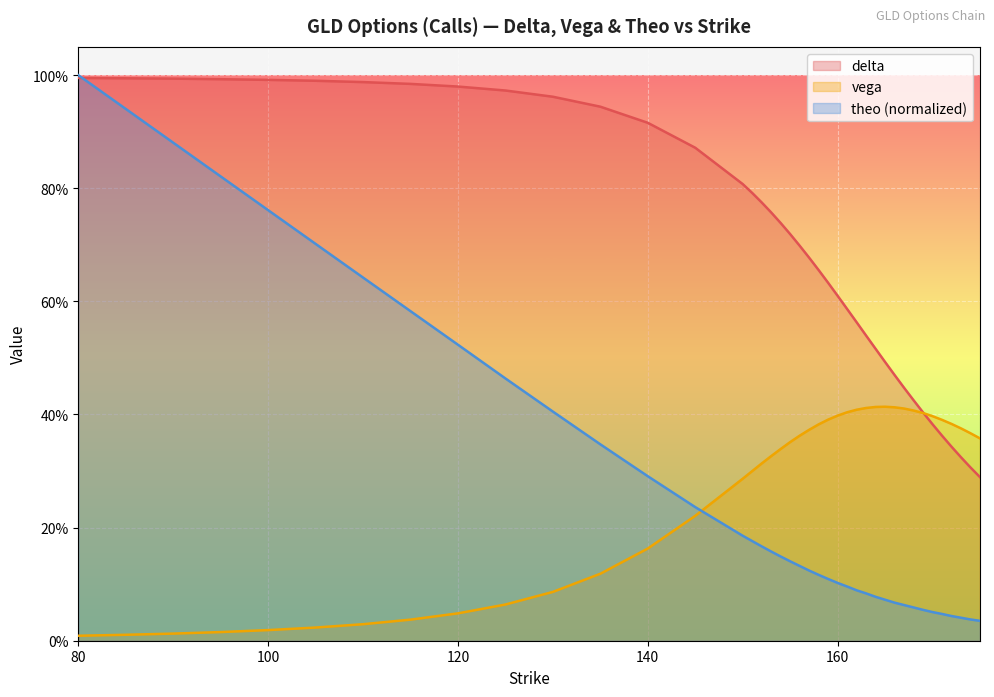

What is the value of the delta point at the 4th from the left?

1.0